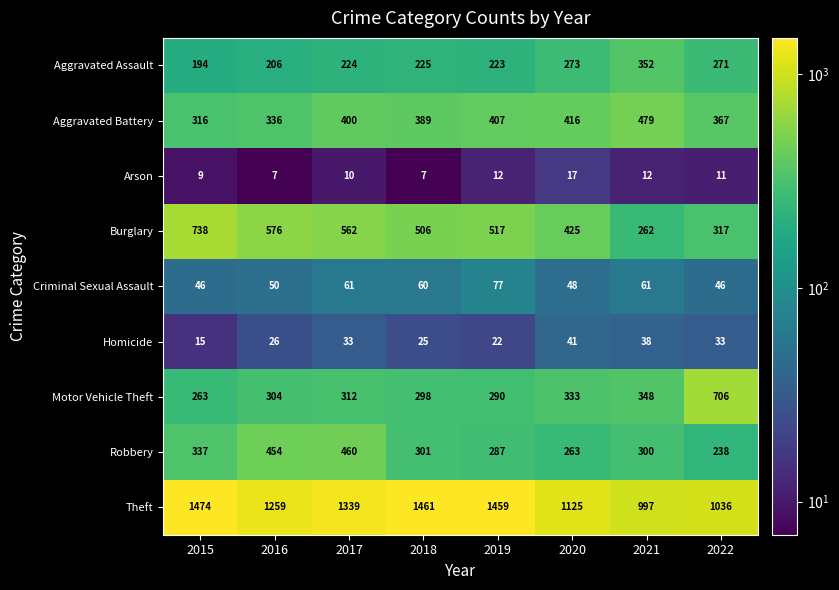

Which series has the largest total across all categories?

Theft